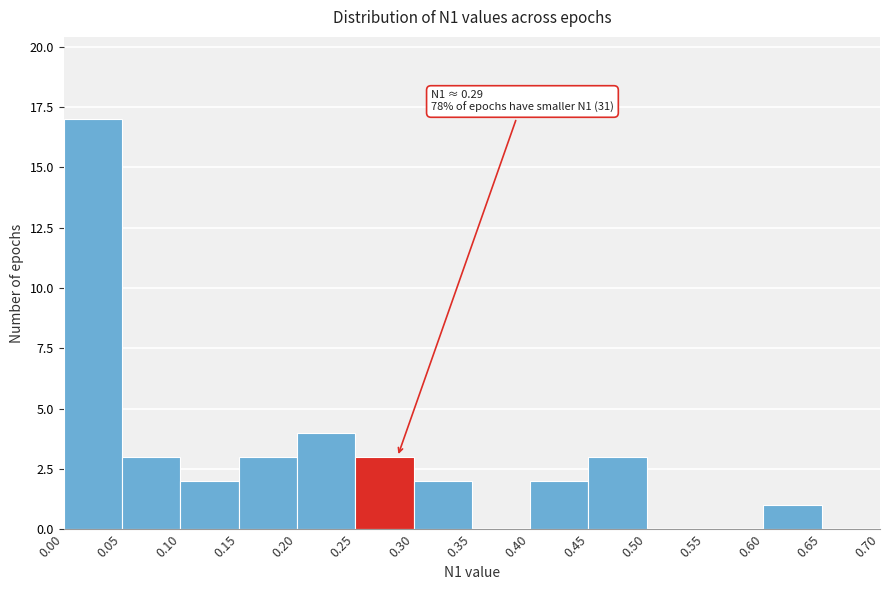

Which range on the x-axis has the tallest bar?

0.00 to 0.05